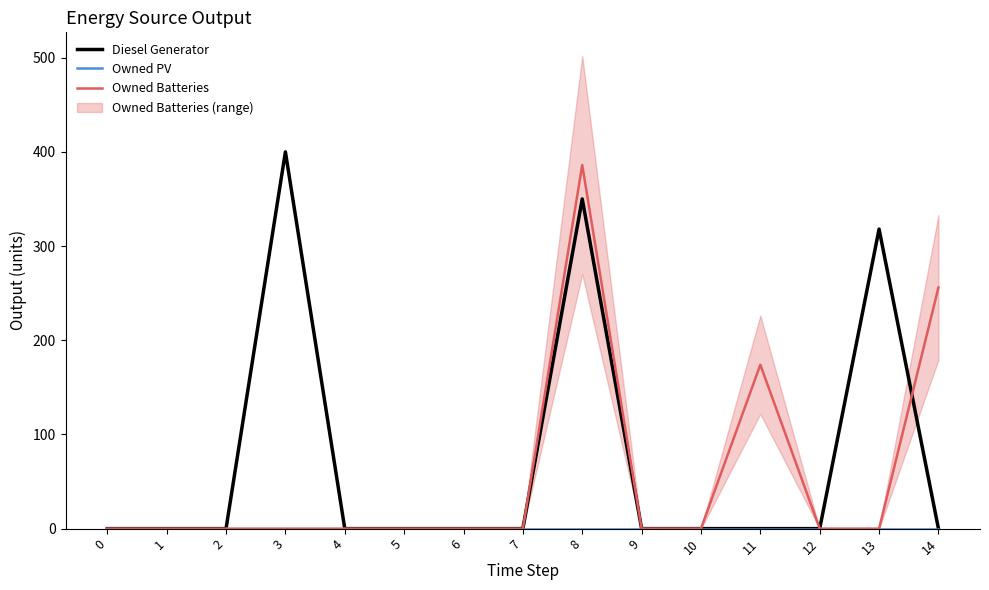

The Diesel Generator series shows -172 at 12. True or false?

False